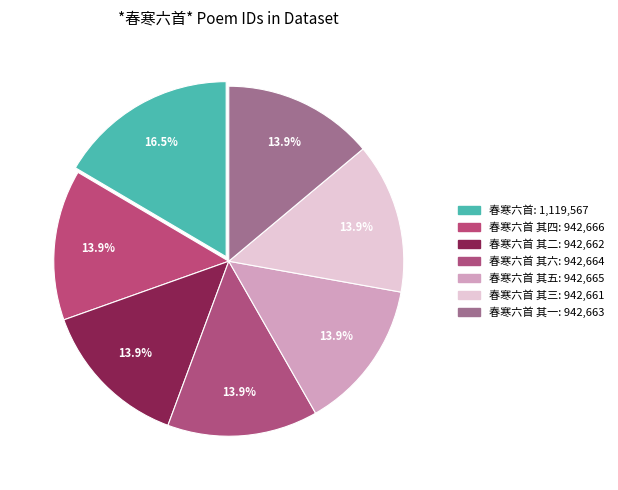

Does any single category account for the majority?

No